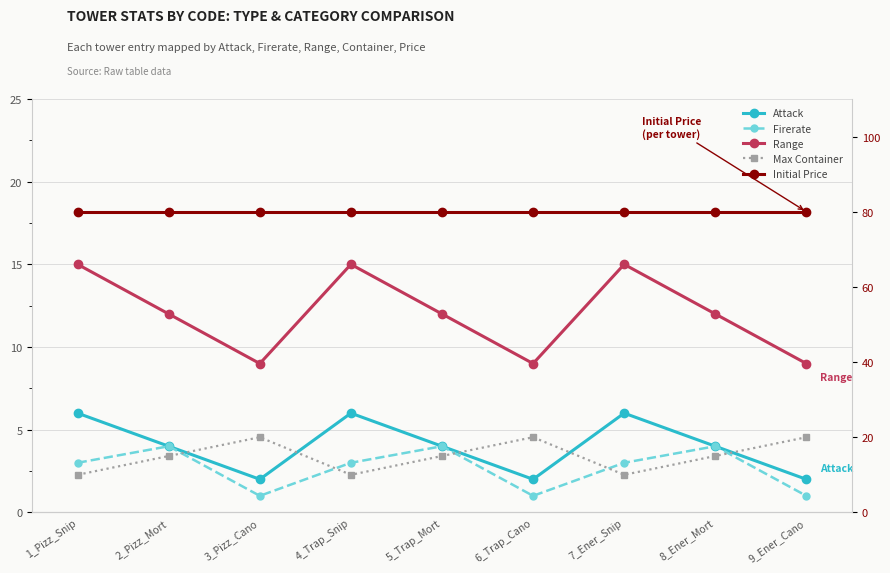

What is the difference between the maximum and second lowest values in the Attack series?

4